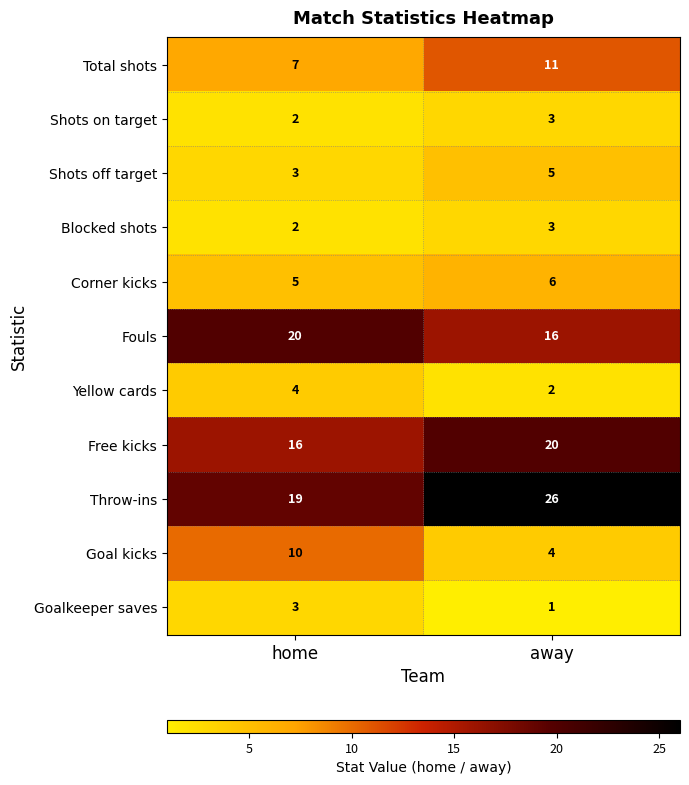

True or false: Shots off target has a value of 3 at home.

True